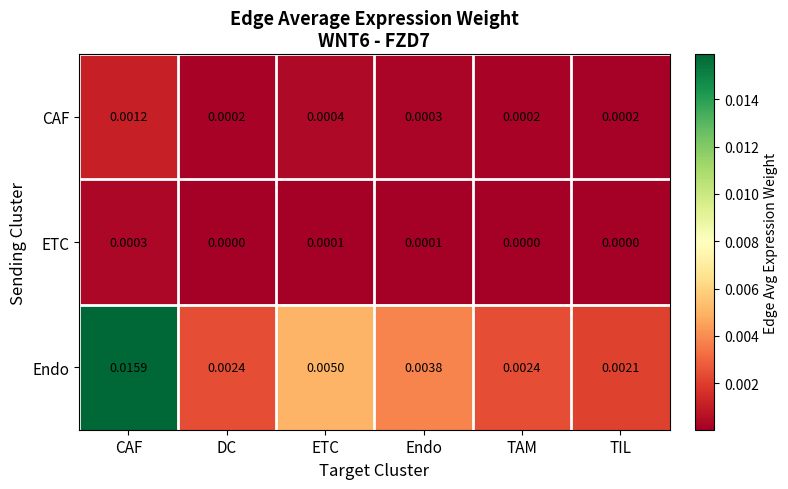

Which series has the widest spread of values?

Endo